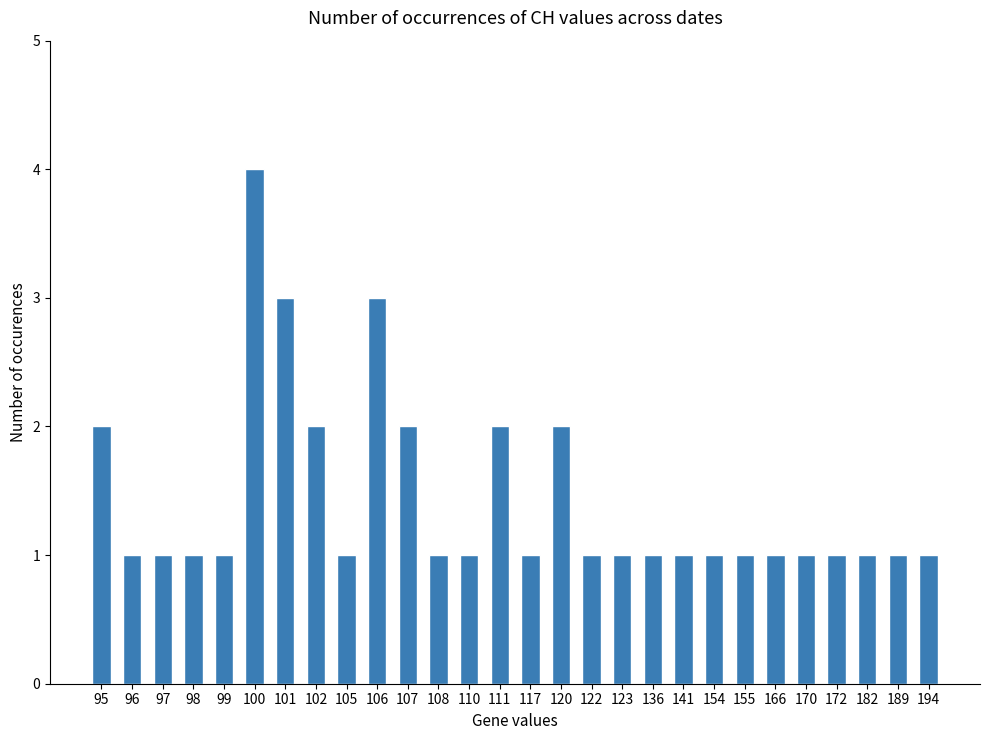

What is the smallest value displayed?

1